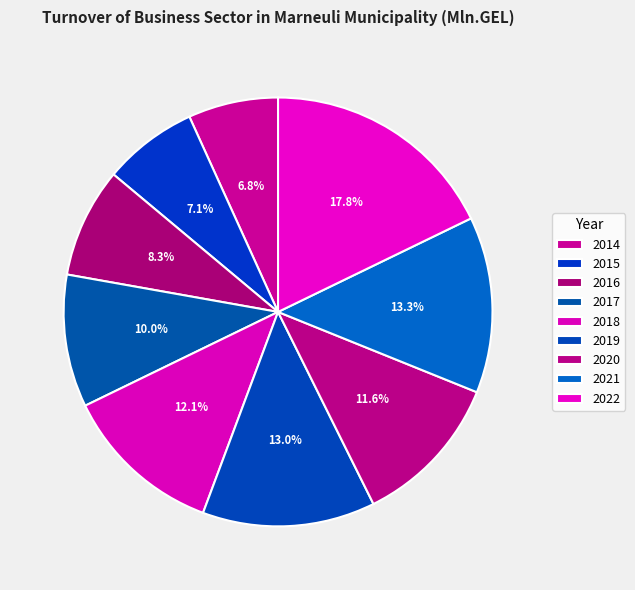

To the nearest percent, what is the average slice percentage?

11%